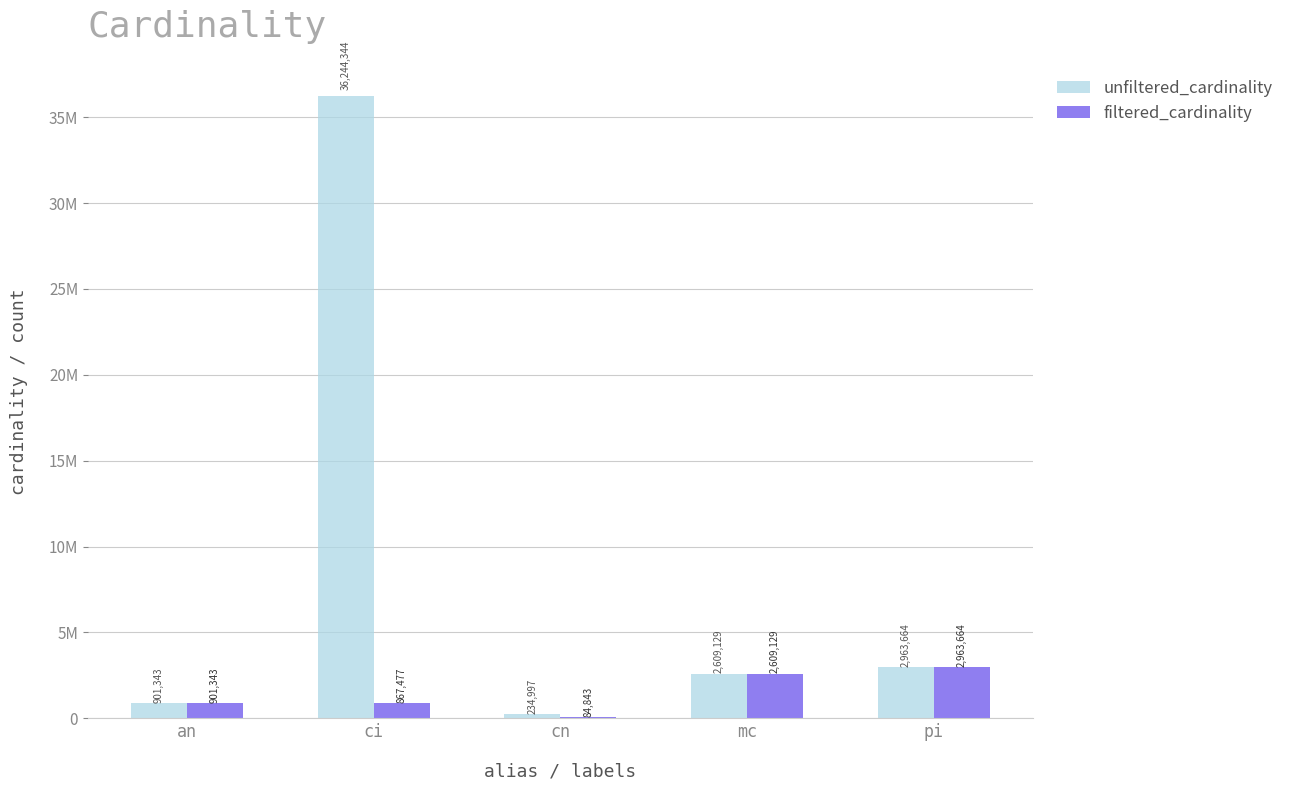

Where is unfiltered_cardinality nearest to the value 18239670?

pi